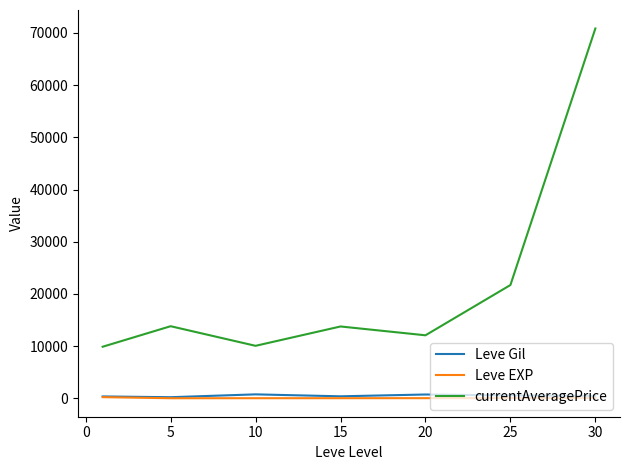

True or false: Leve Gil and currentAveragePrice cross at least once.

False